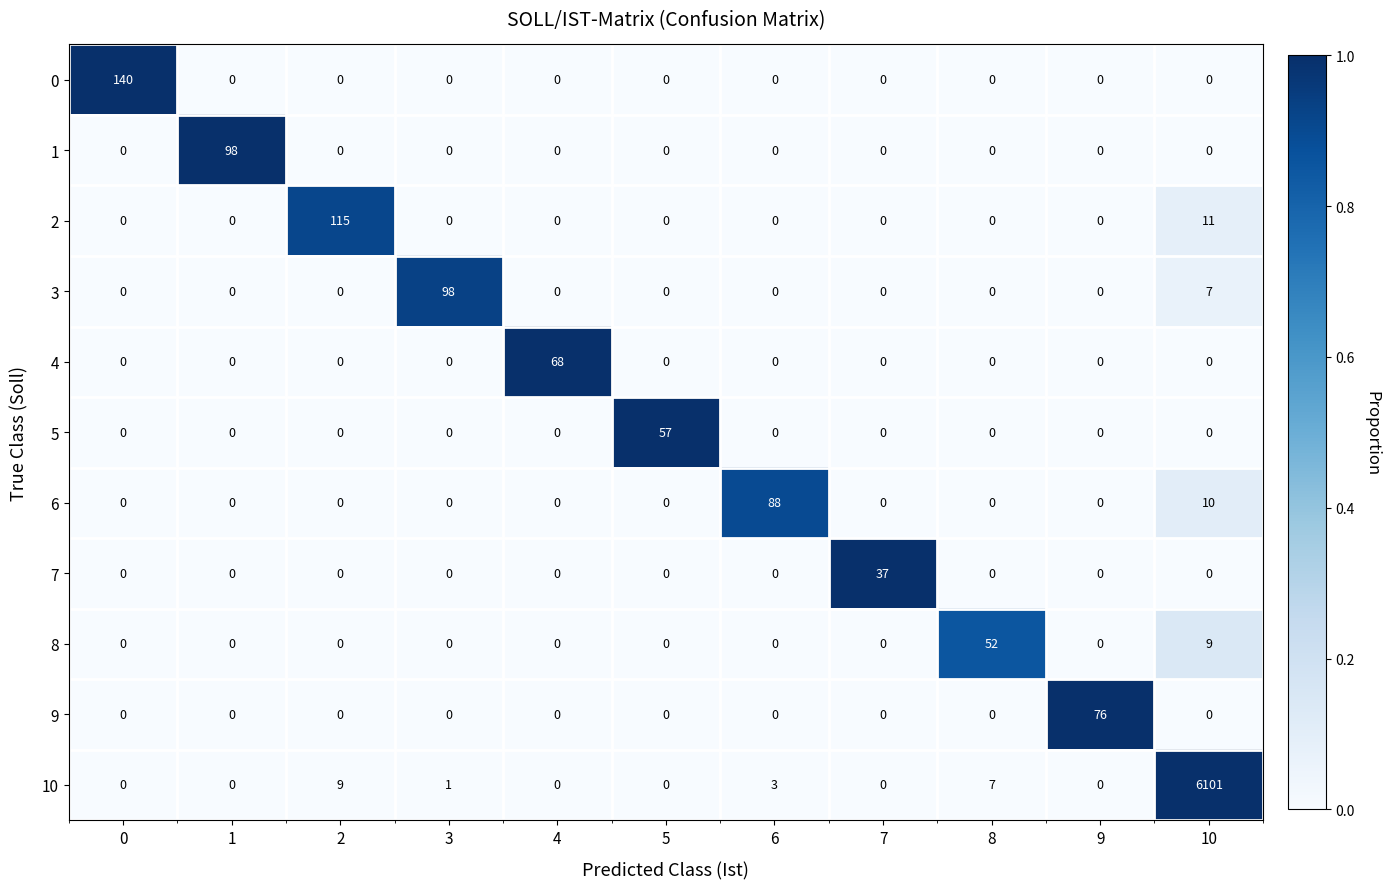

Is the value of 8 at 8 greater than the value of 5 at 6?

Yes